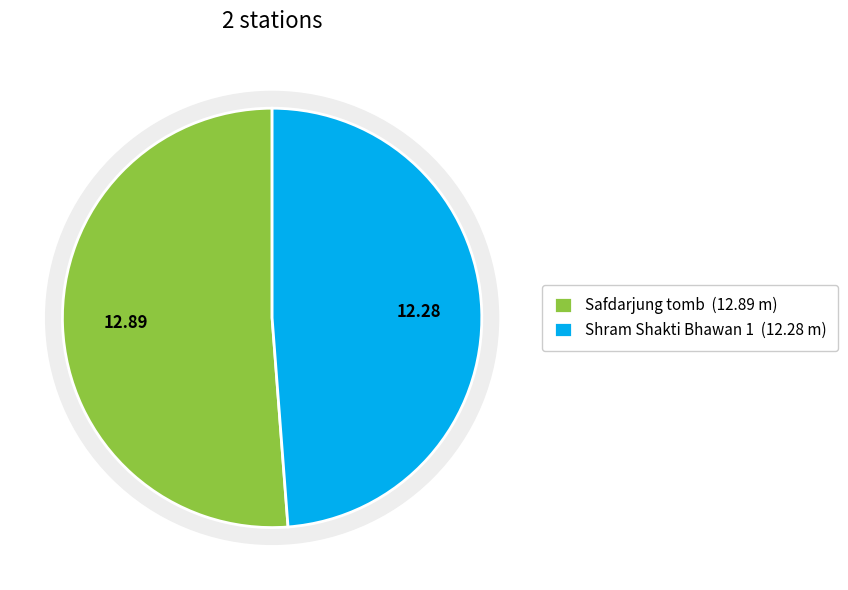

Is the sum of Shram Shakti Bhawan 1 and Safdarjung tomb greater than half?

Yes